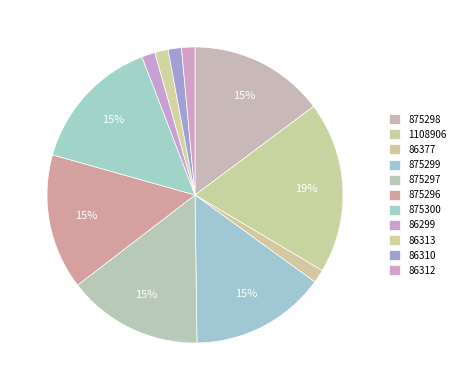

Count the number of slices in the pie.

11